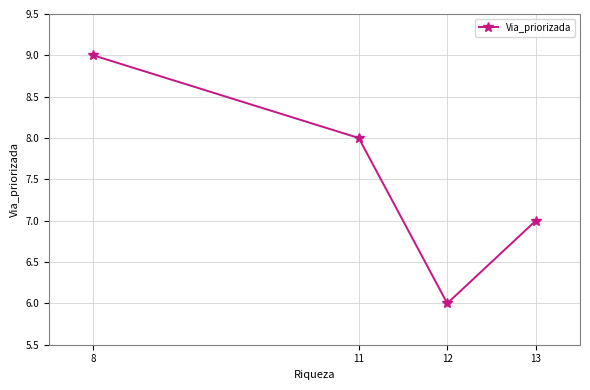

Which label corresponds to the largest value in the chart?

8